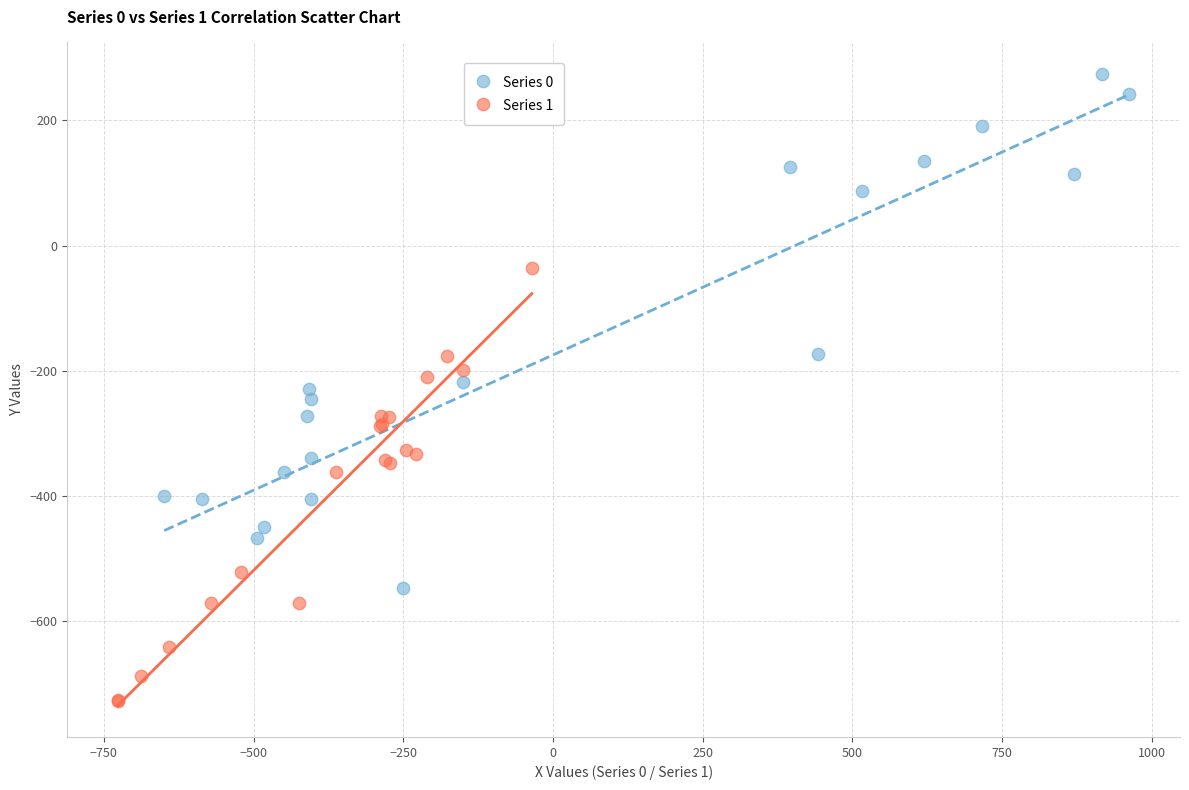

Which series has the widest spread of Y values?

Series 0